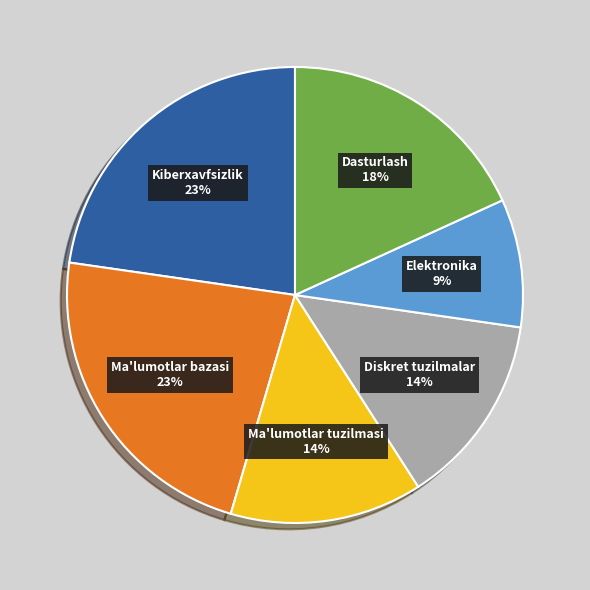

Does any single category account for the majority?

No